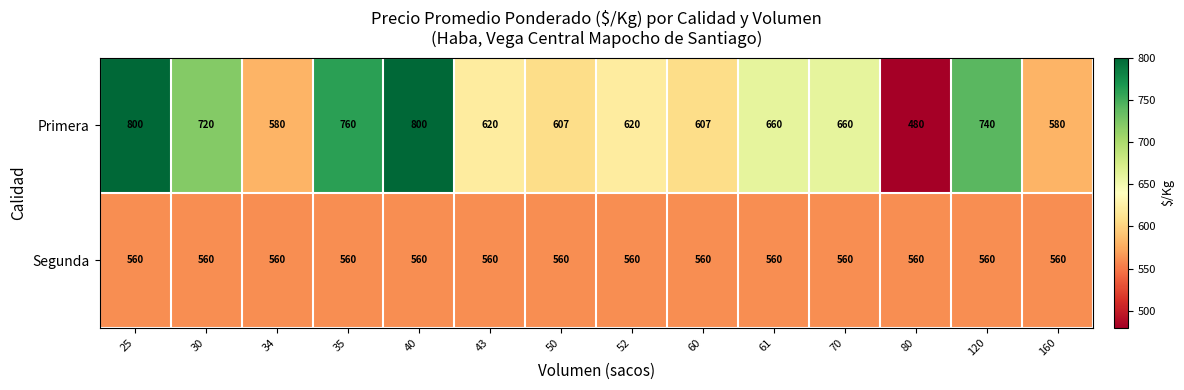

How many values in the Primera series are below 660?

7